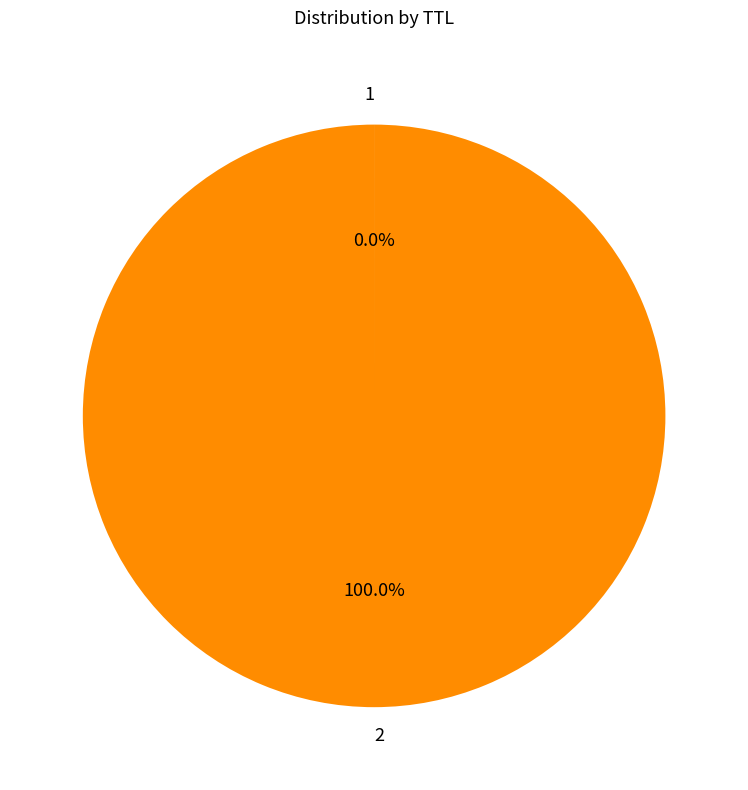

Does 2 represent more than half of the total?

Yes